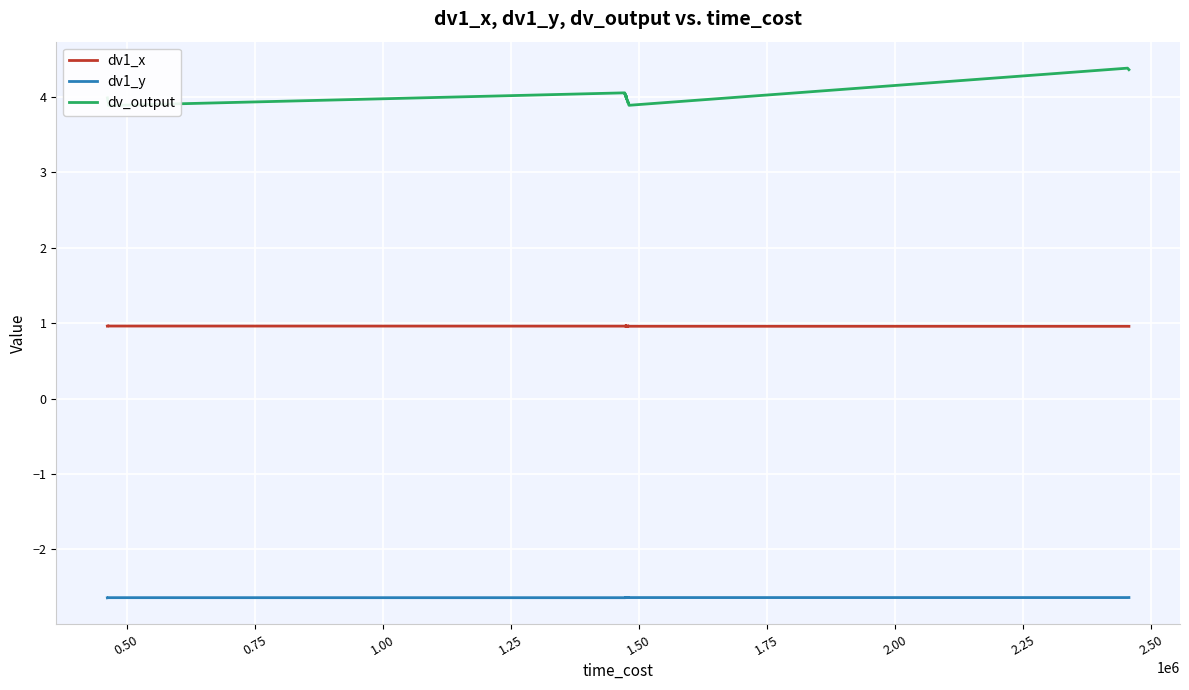

At how many categories does at least one series exceed 1?

40